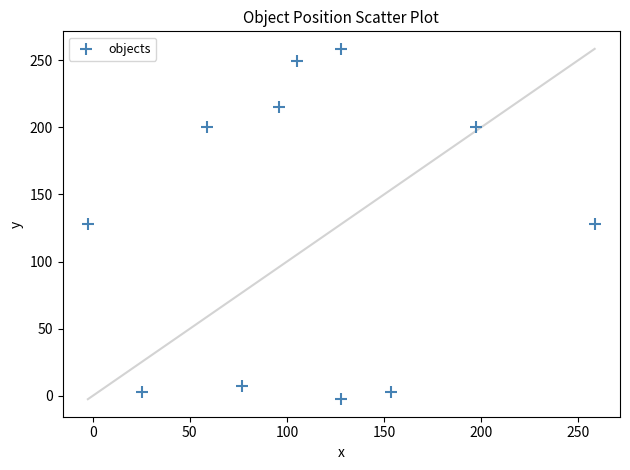

What is the range of X values (max minus min)?

261.0